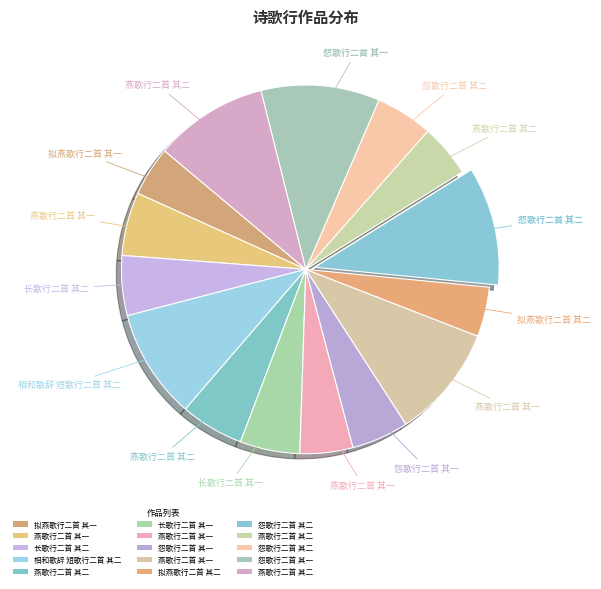

To the nearest percent, what is the average slice percentage?

7%